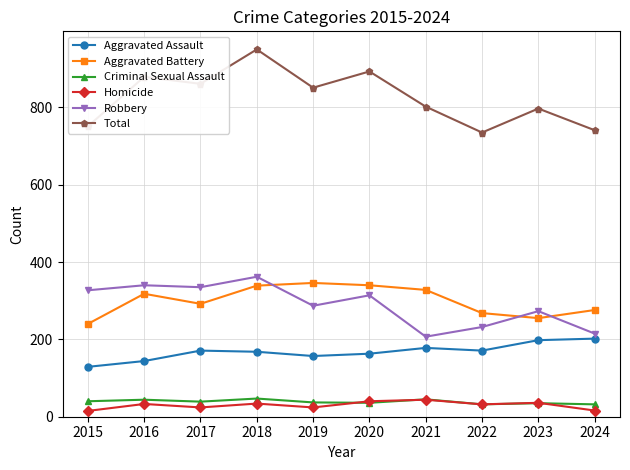

Which category has the highest value across all series?

2018